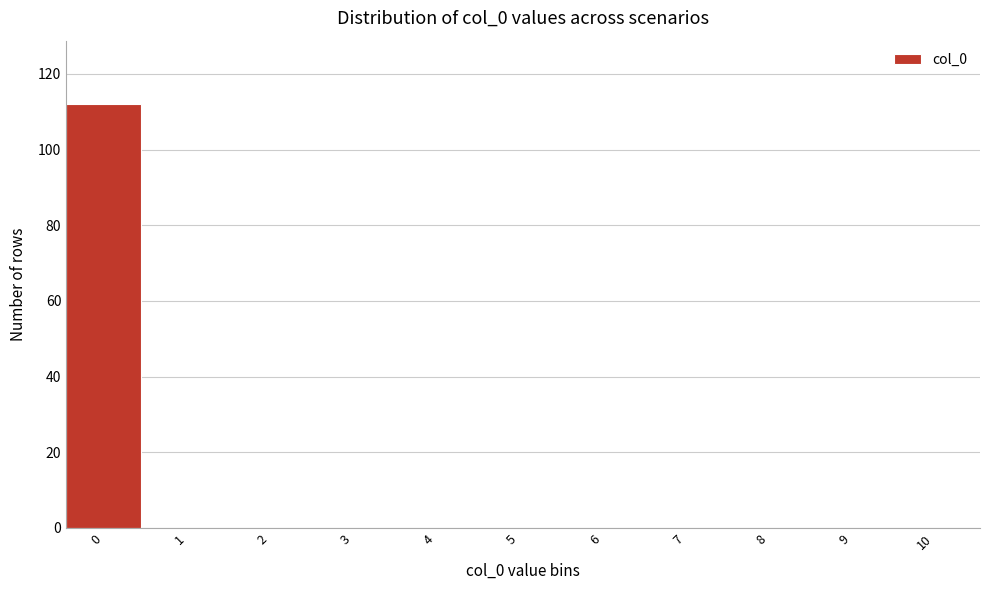

Reading left to right, list all the values displayed in this chart.

0=112	1=0	2=0	3=0	4=0	5=0	6=0	7=0	8=0	9=0	10=0